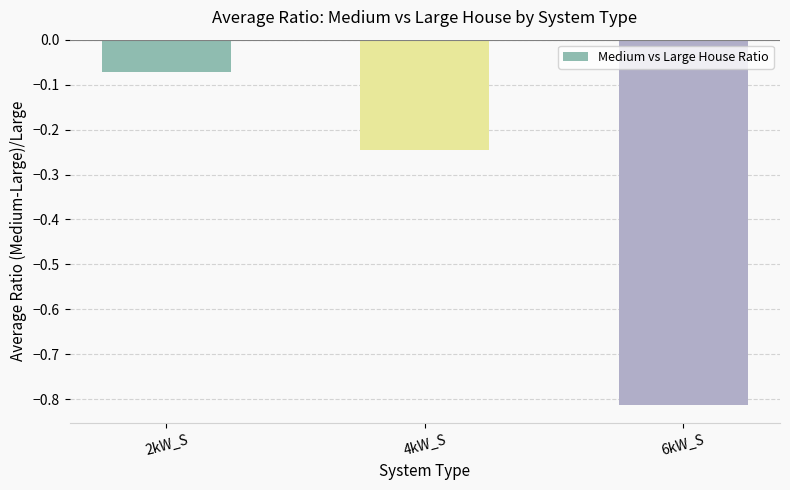

Rank the categories by value from lowest to highest.

6kW_S, 4kW_S, 2kW_S